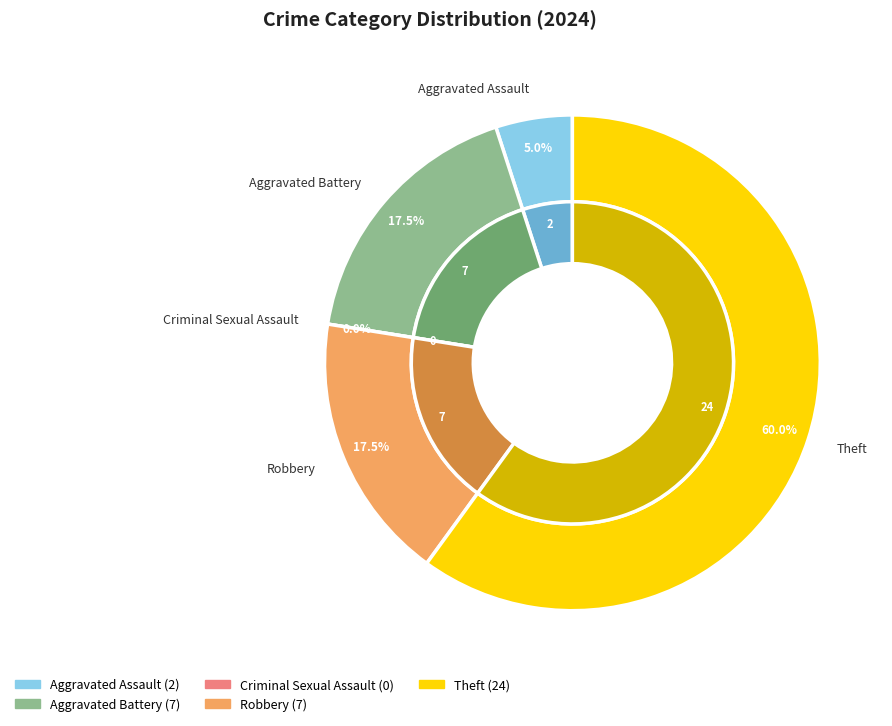

Does Robbery account for over 50% of the chart?

No